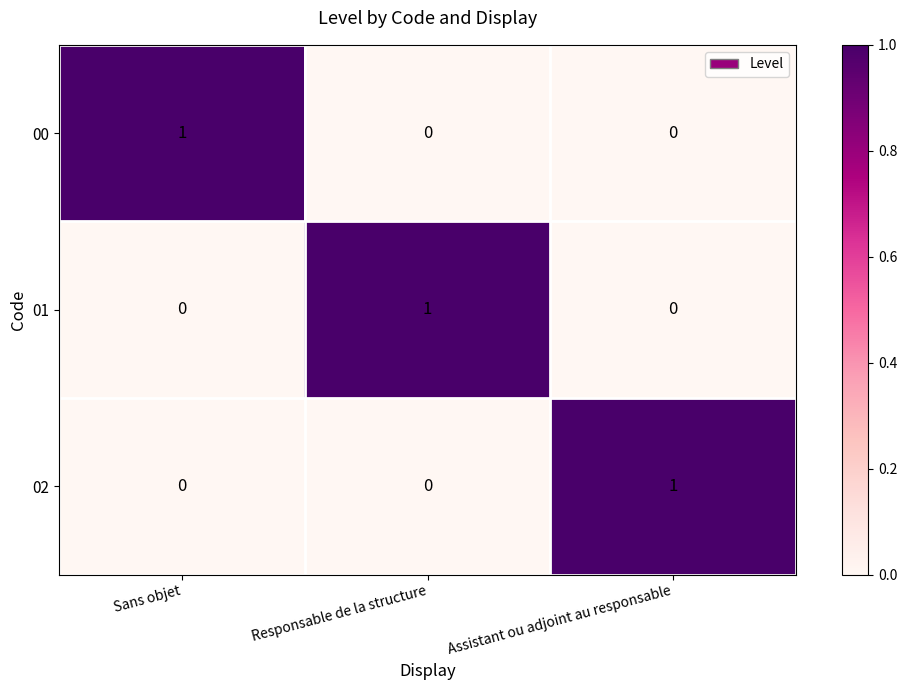

Reading left to right, list all the values displayed in this chart.

00: Sans objet=1	Responsable de la structure=0	Assistant ou adjoint au responsable=0
01: Sans objet=0	Responsable de la structure=1	Assistant ou adjoint au responsable=0
02: Sans objet=0	Responsable de la structure=0	Assistant ou adjoint au responsable=1